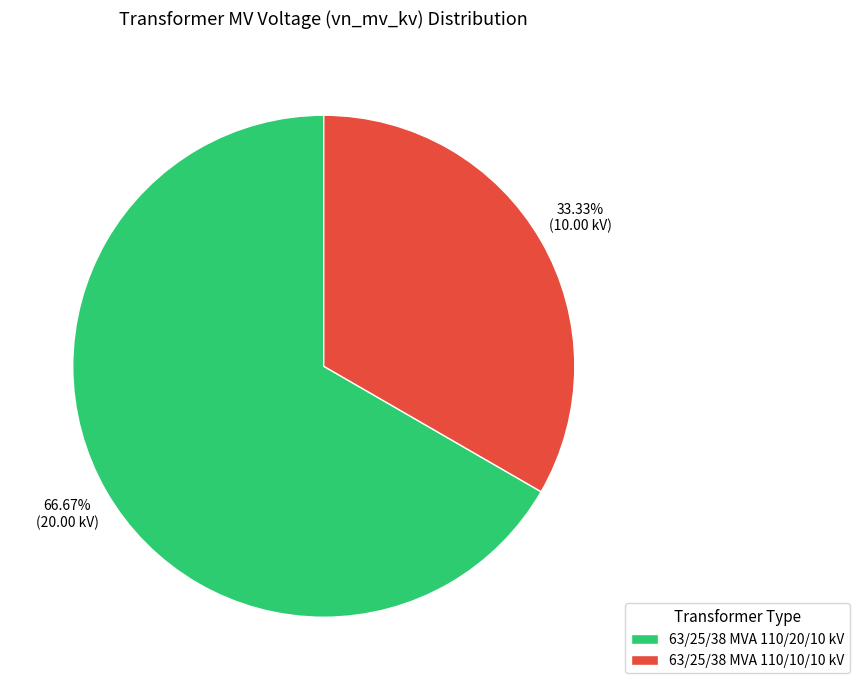

Between 63/25/38 MVA 110/10/10 kV and 63/25/38 MVA 110/20/10 kV, which is larger?

63/25/38 MVA 110/20/10 kV